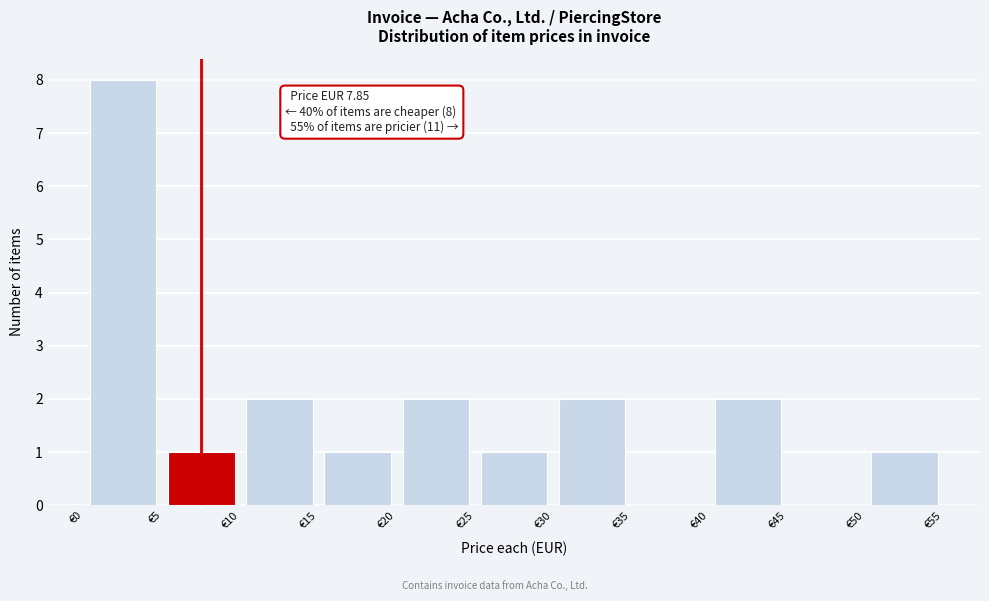

Which range on the x-axis has the tallest bar?

0 to 5